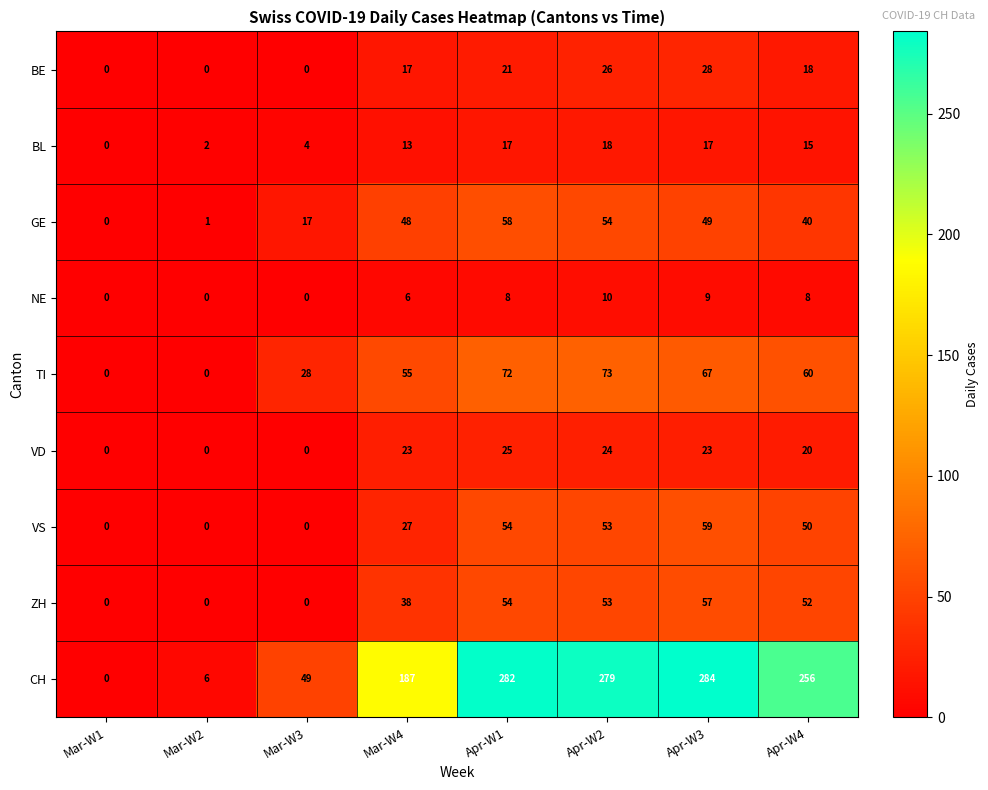

What is the sum of the BE values at Apr-W4 and Mar-W2?

18